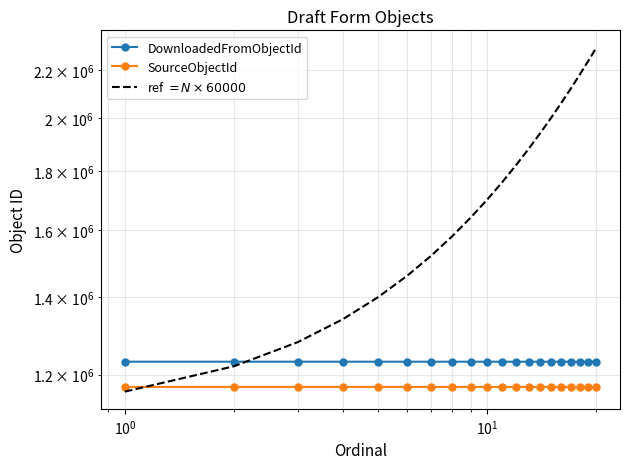

What is the average value of the DownloadedFromObjectId series?

1231111